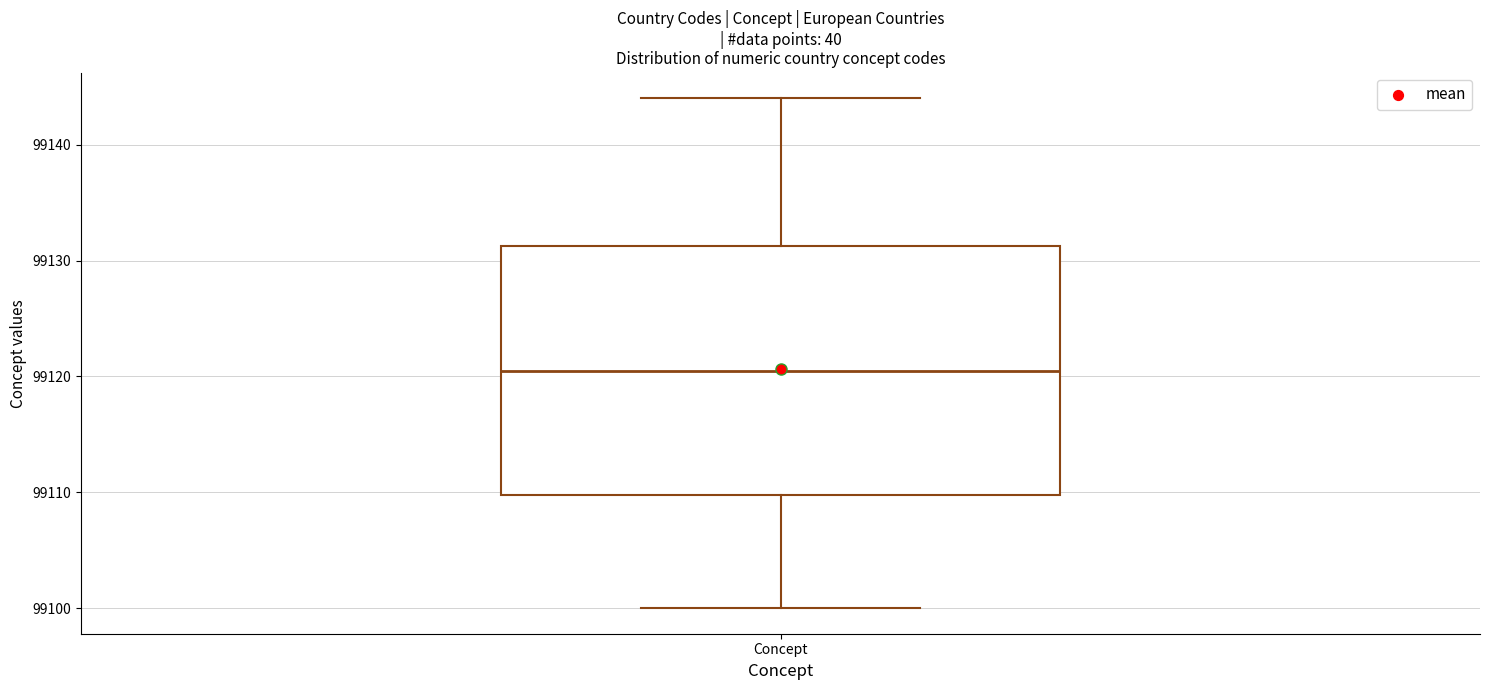

Transcribe this box plot: give where the median line is, the range the box spans, and where the two whiskers end, as read against the y-axis. The values are not printed on the chart, so give them approximately, as read against the axis.

median 99121, box 99110 to 99131, whiskers 99100 to 99144